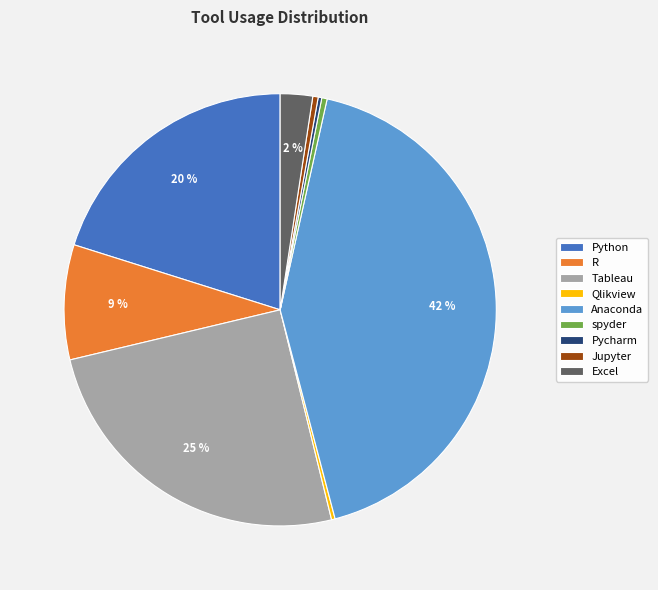

Is there a majority slice in this chart?

No